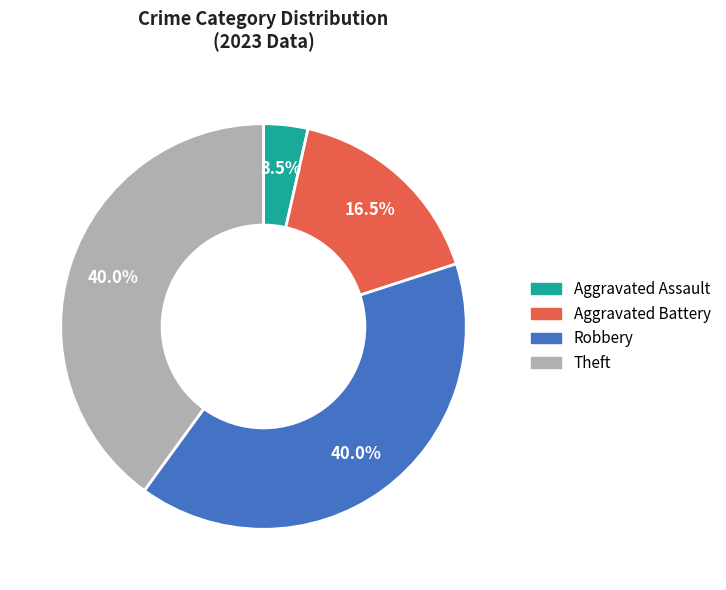

What percentage is NOT represented by Robbery?

60.0%